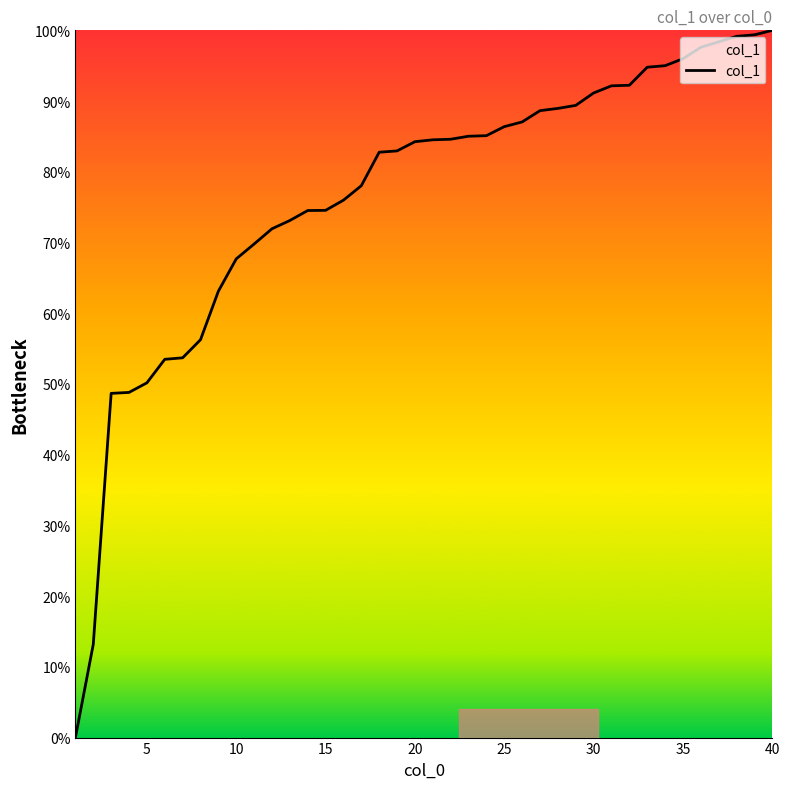

What is the difference between the maximum and minimum values?

100.0